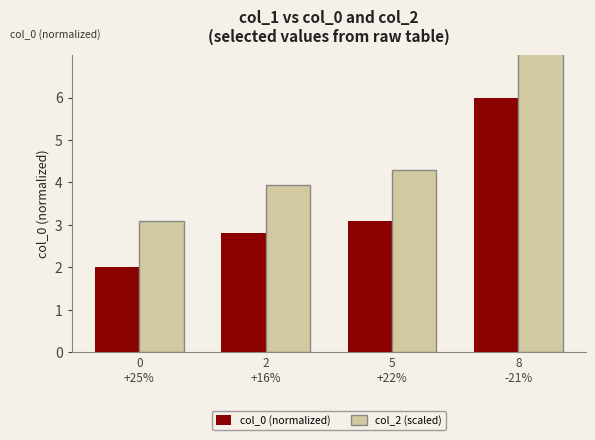

Reading right to left, transcribe all the data shown in this chart.

col_0 (normalized): 8
-21%=6.0	5
+22%=3.1	2
+16%=2.8	0
+25%=2.0
col_2 (scaled): 8
-21%=7.2	5
+22%=4.3	2
+16%=3.9	0
+25%=3.1